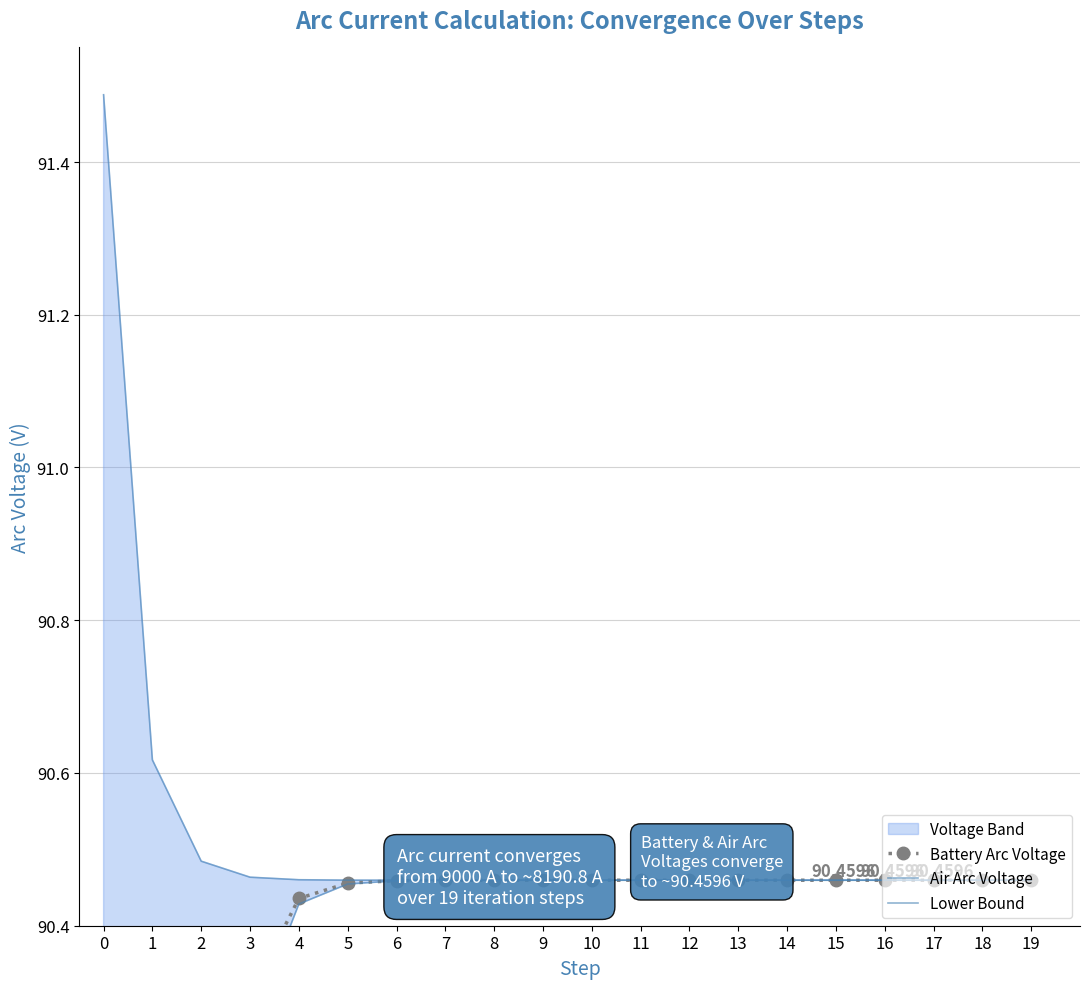

What is the difference between the maximum and minimum values in the Battery Arc Voltage series?

40.5